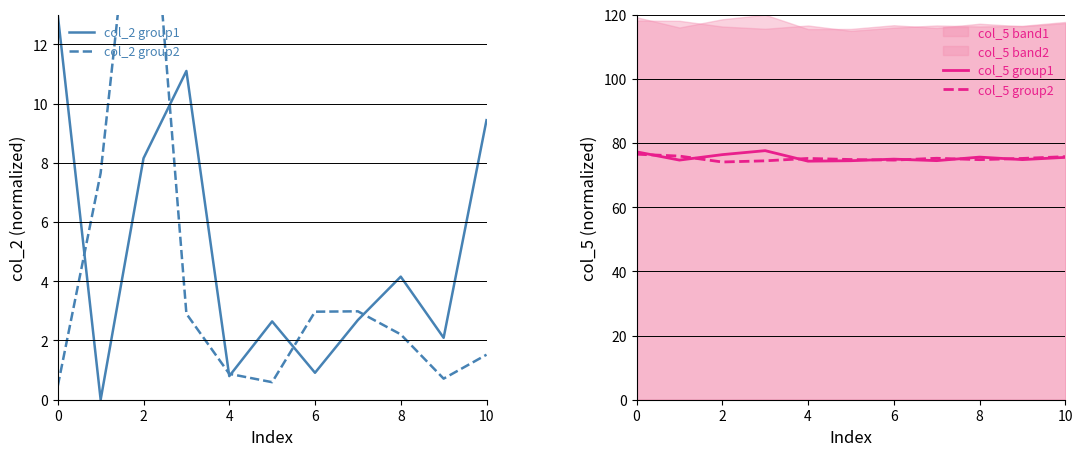

How many categories are shown in the chart?

11